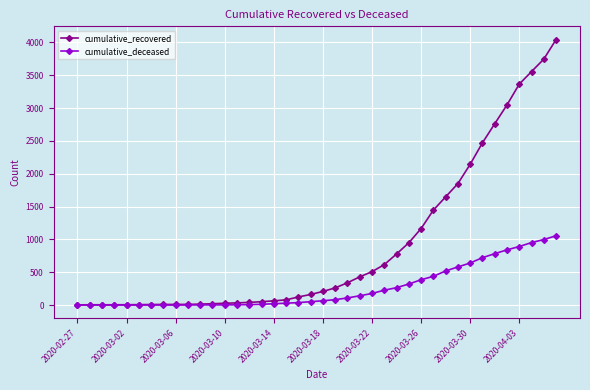

List the series in order of their overall mean, highest first.

cumulative_recovered, cumulative_deceased